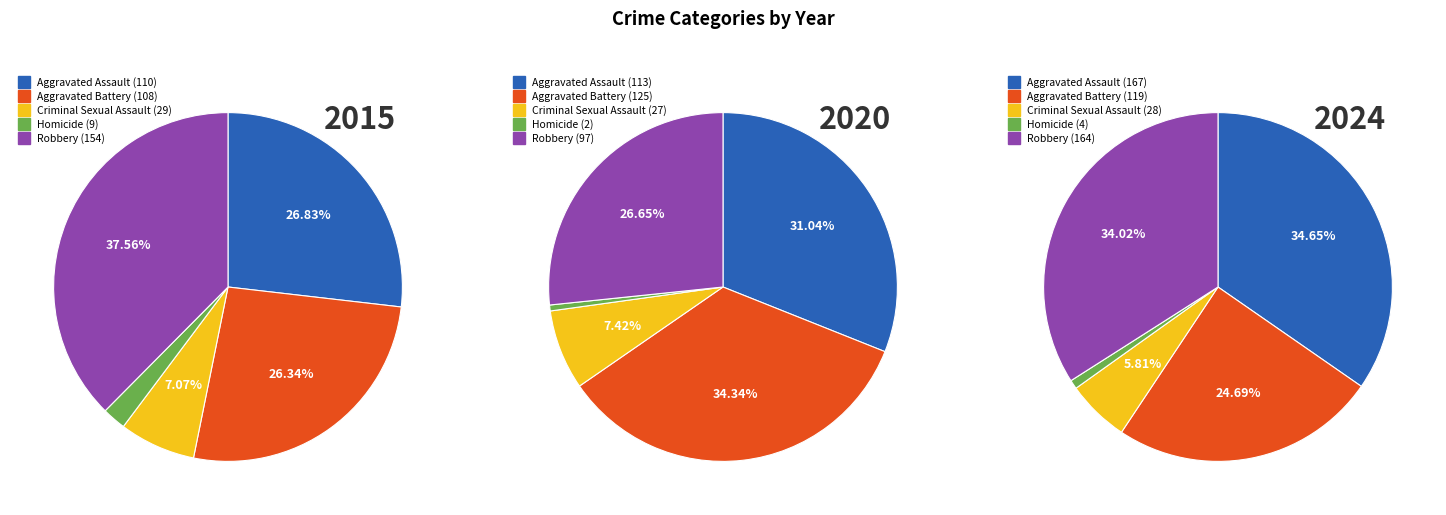

Rank the series at Criminal Sexual Assault from highest to lowest value.

2015, 2024, 2020